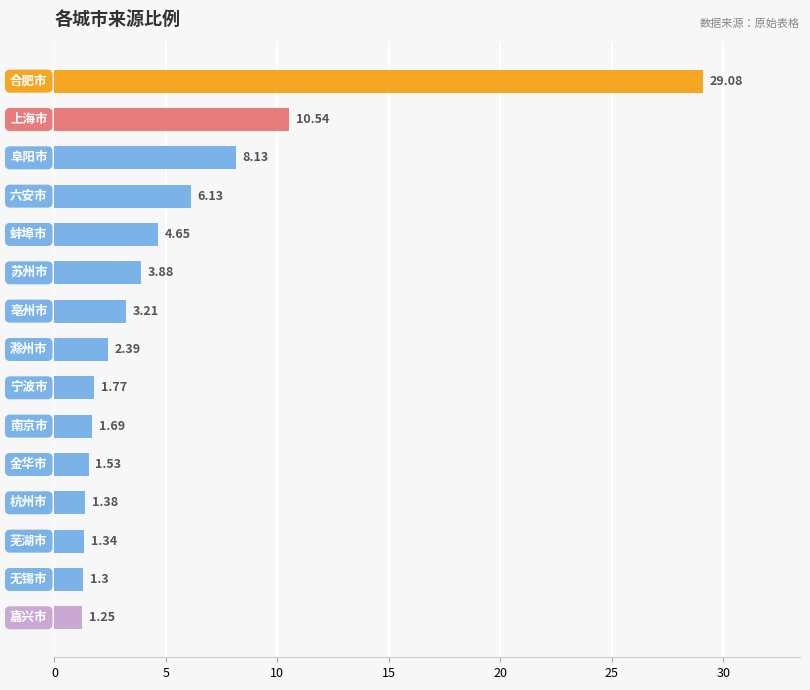

Does the chart contain any negative values?

No